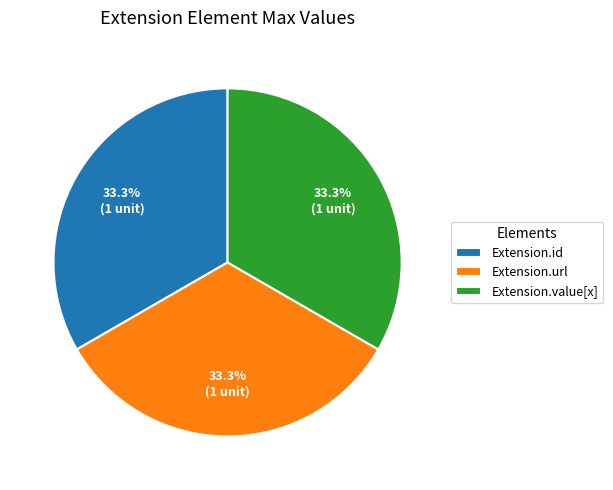

To the nearest percent, what is the average slice percentage?

33%